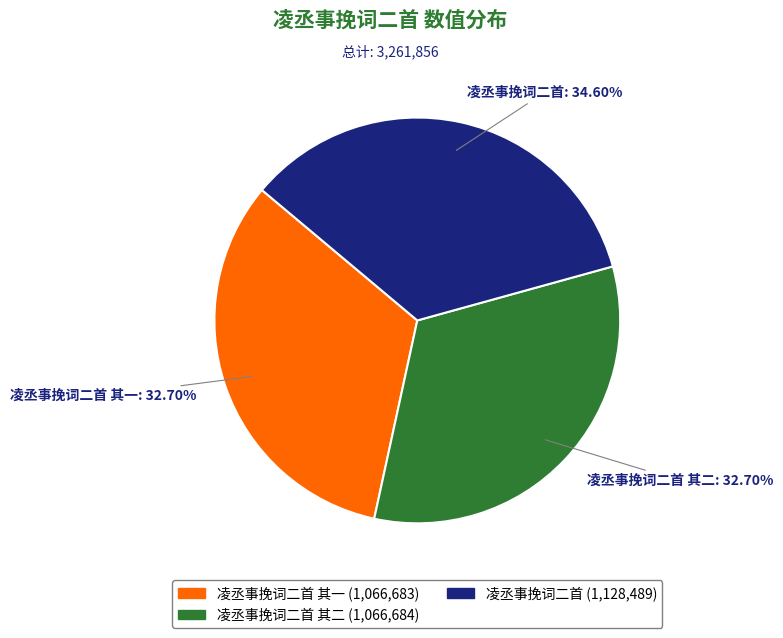

Approximately how many times larger is the value at 凌丞事挽词二首 其二 compared to 凌丞事挽词二首 其一?

1.0